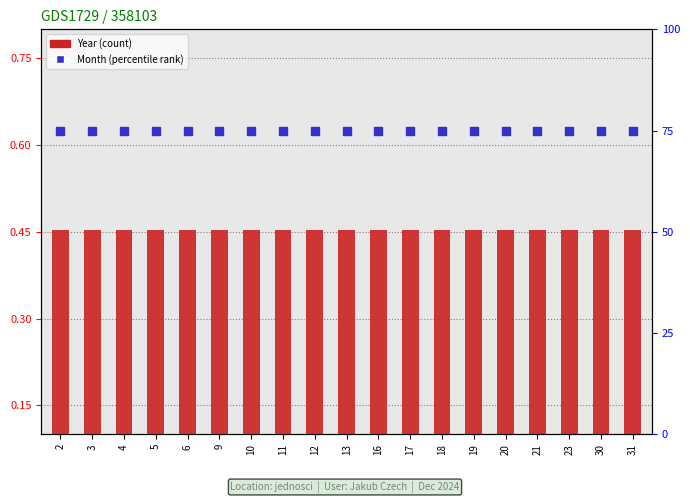

Which series contains the highest Y value?

Month